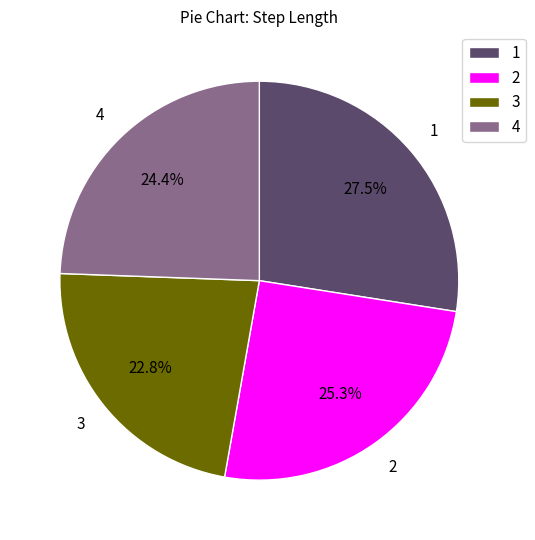

Rank the categories by value from highest to lowest.

1, 2, 4, 3